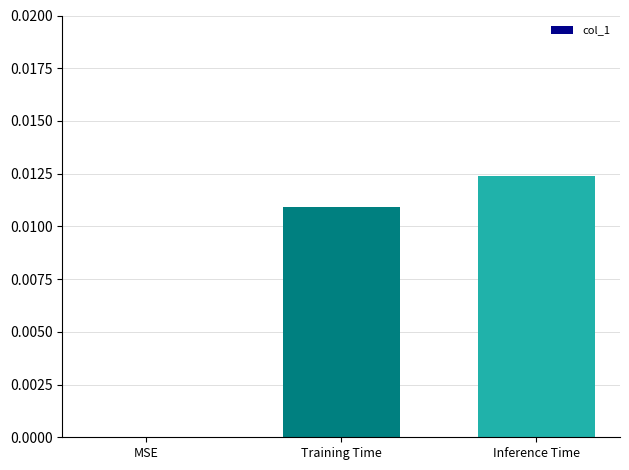

Count the number of data series in this chart.

1